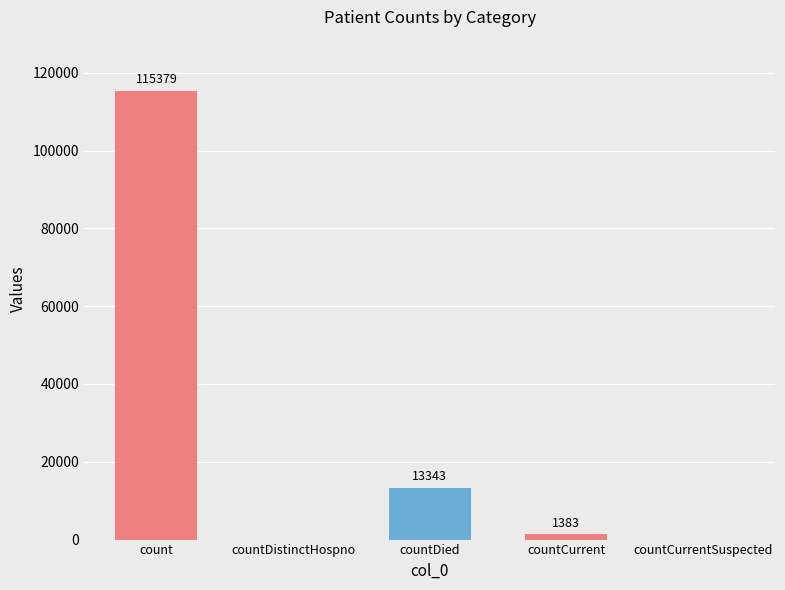

Reading left to right, what are all the values shown in this chart?

count=115379	countDistinctHospno=0	countDied=13343	countCurrent=1383	countCurrentSuspected=0